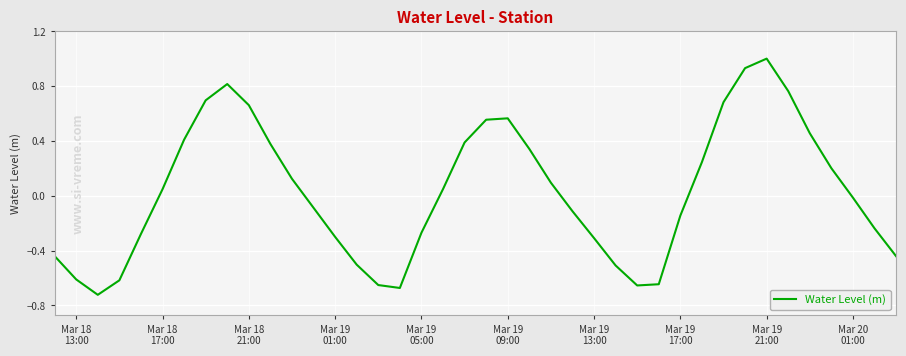

What is the greatest value displayed?

1.0